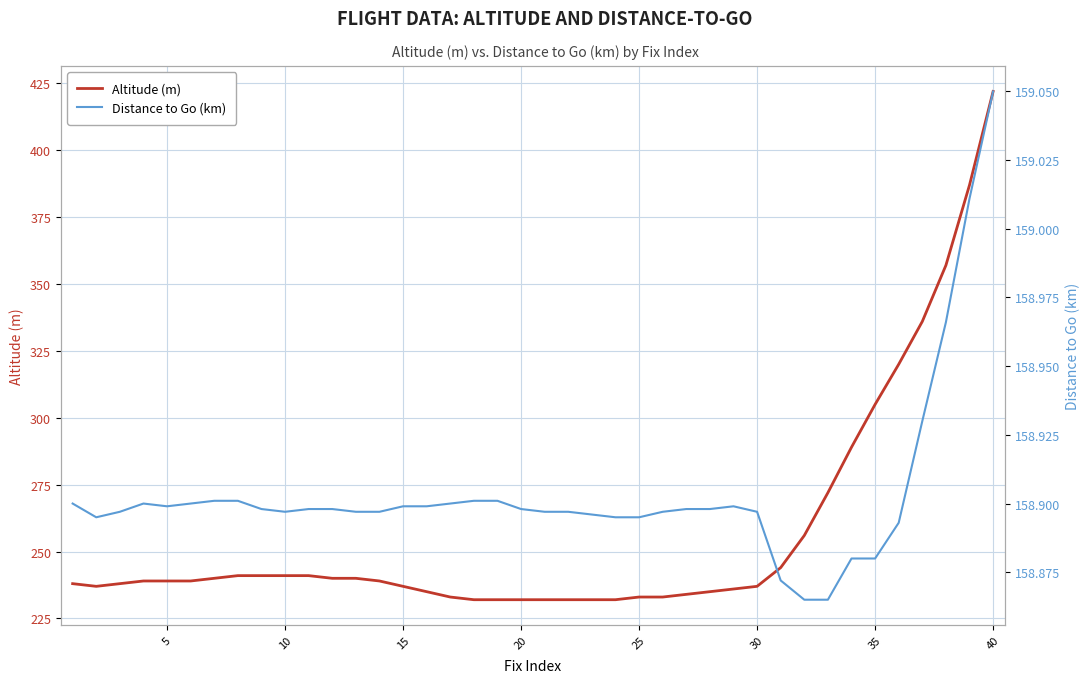

What is the lowest value of the Altitude (m) series?

232